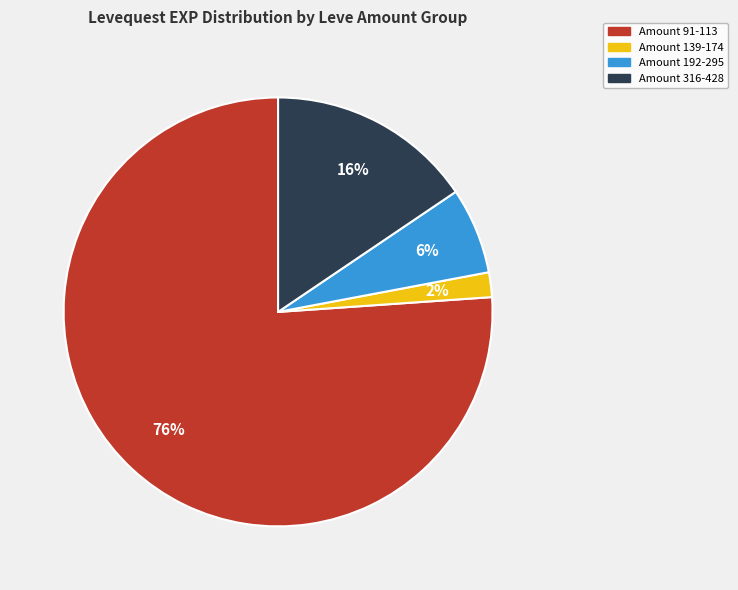

Which slice is the smallest?

Amount 139-174